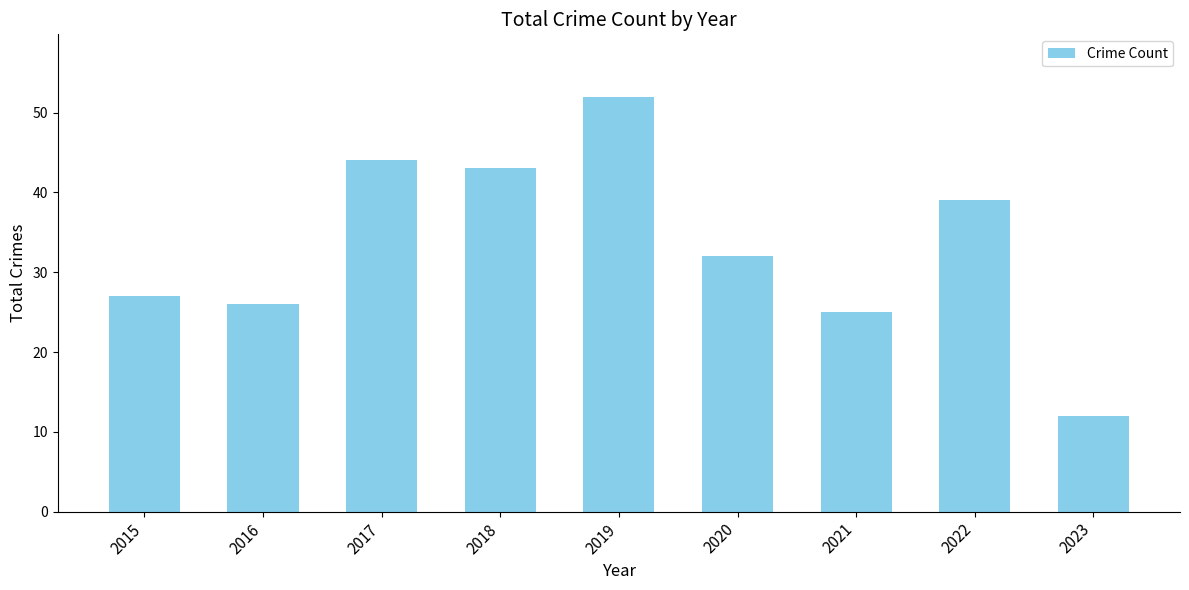

Are the bars grouped side by side (vs. stacked)?

No